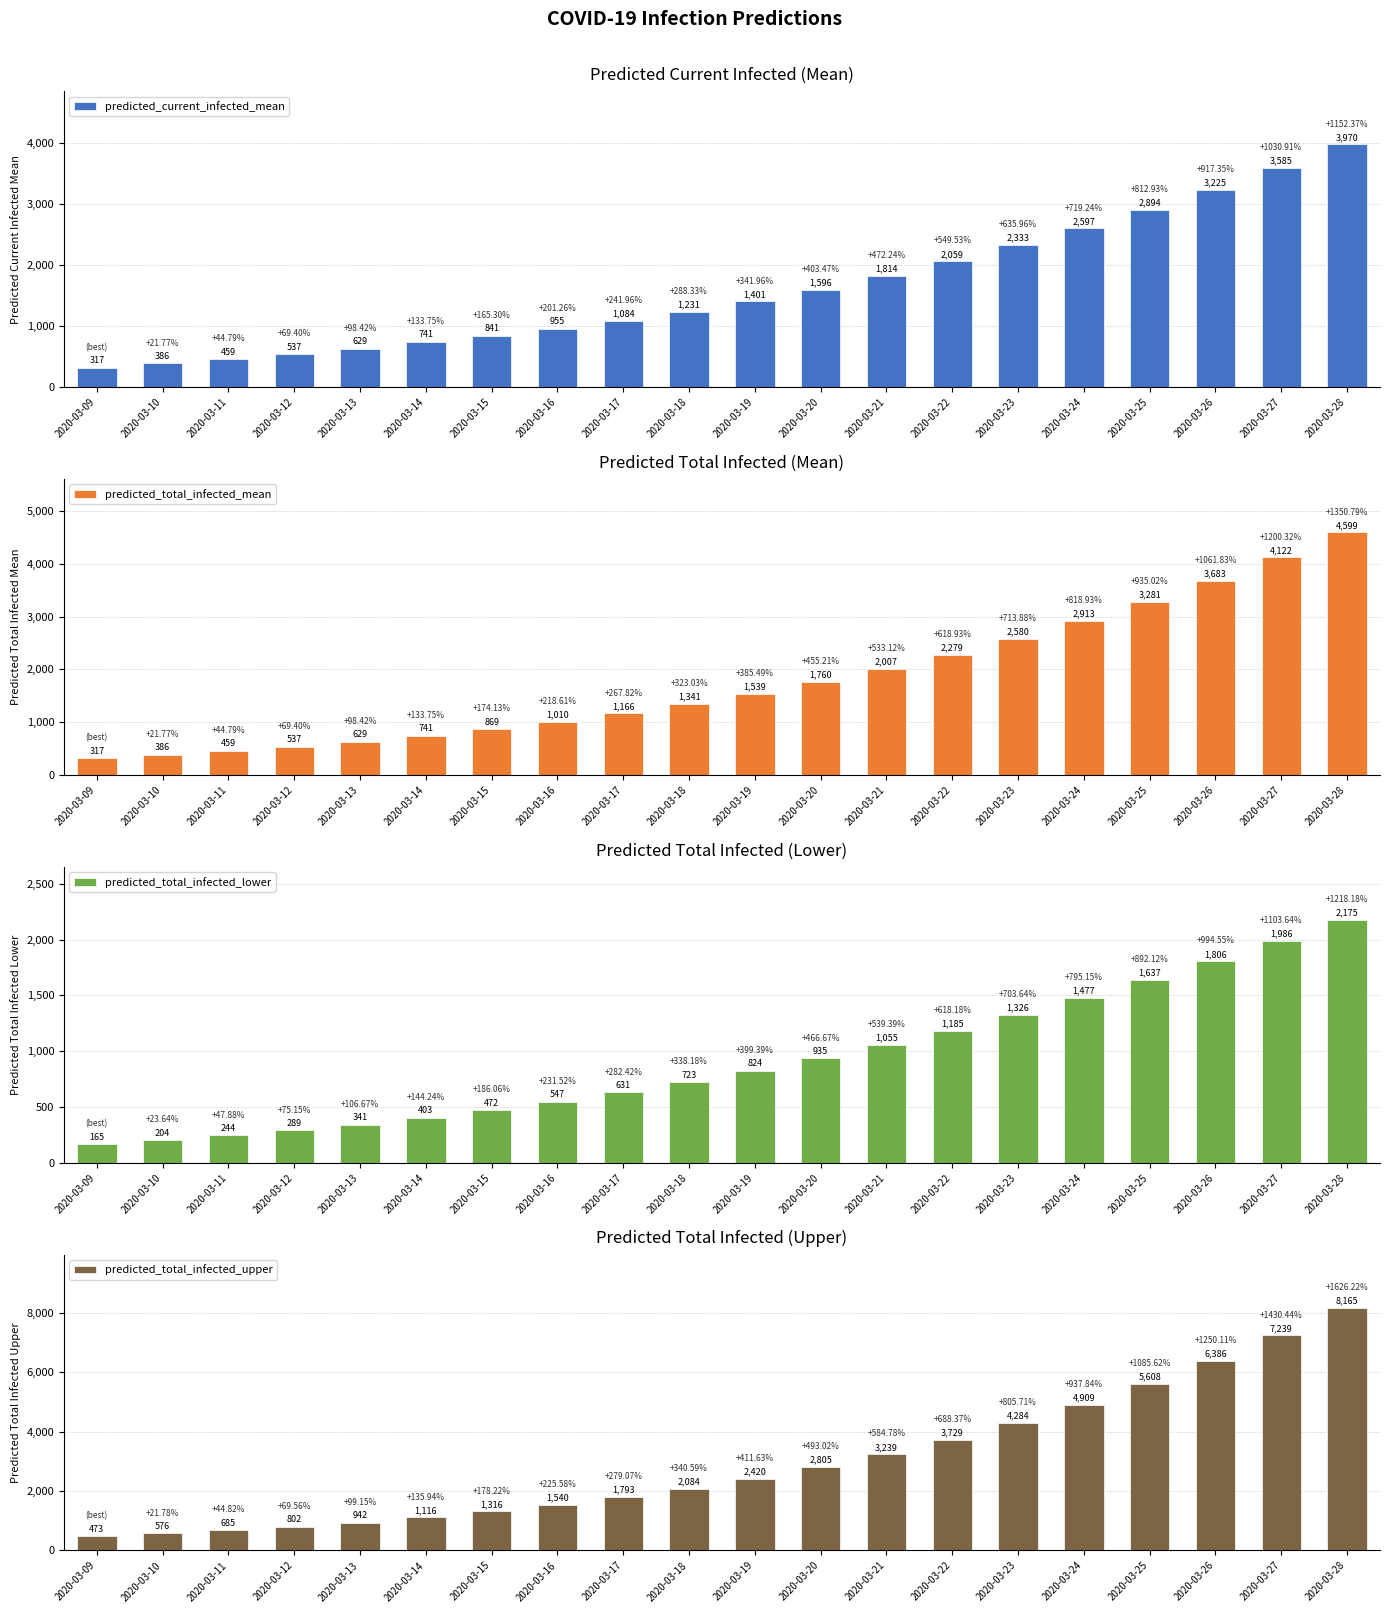

What is the value of the predicted_current_infected_mean bar at the 19th from the left?

3585